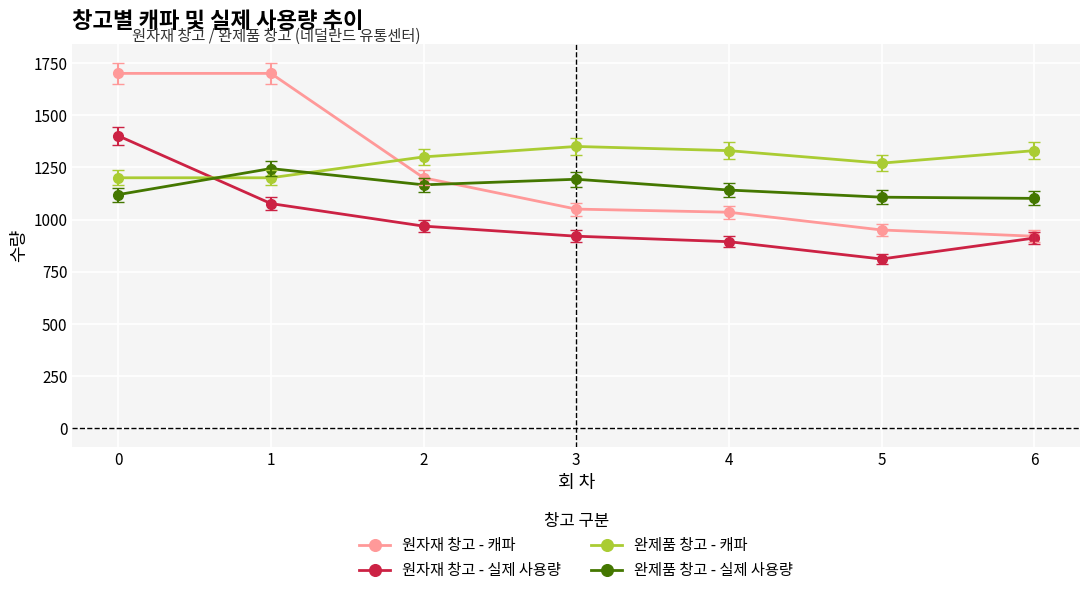

The 원자재 창고 - 캐파 series shows 927.8 at 0. True or false?

False